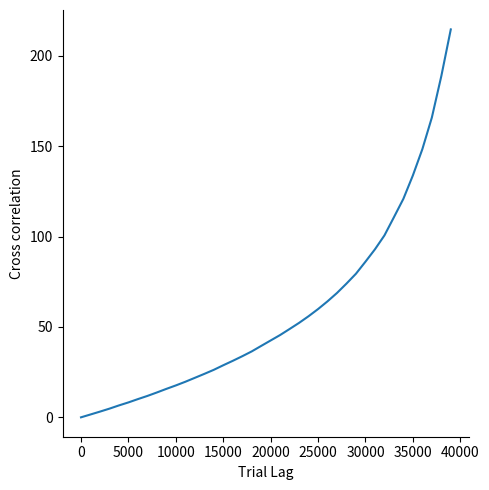

What is the greatest value displayed?

214.7